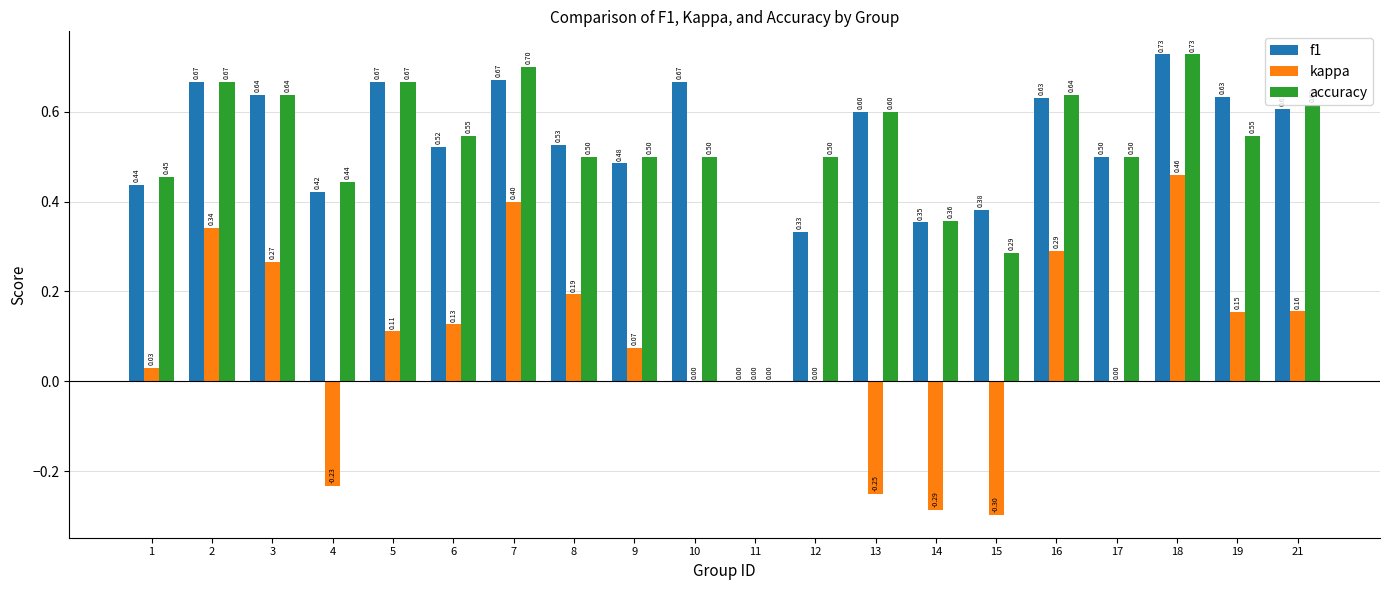

What is the sum of all kappa values?

1.5